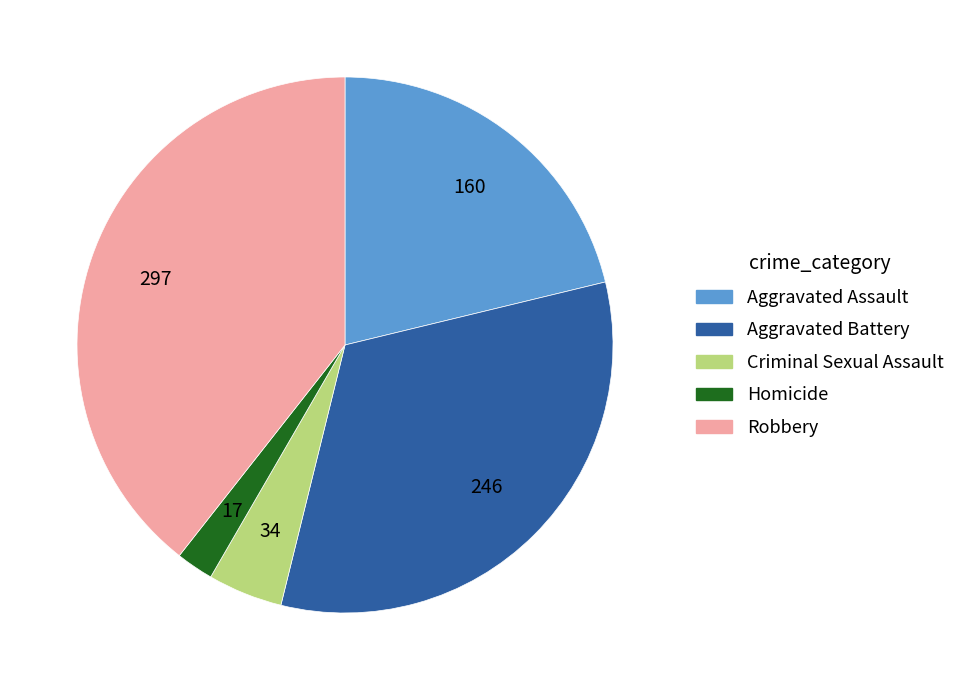

Is there any slice that represents more than half of the pie?

No